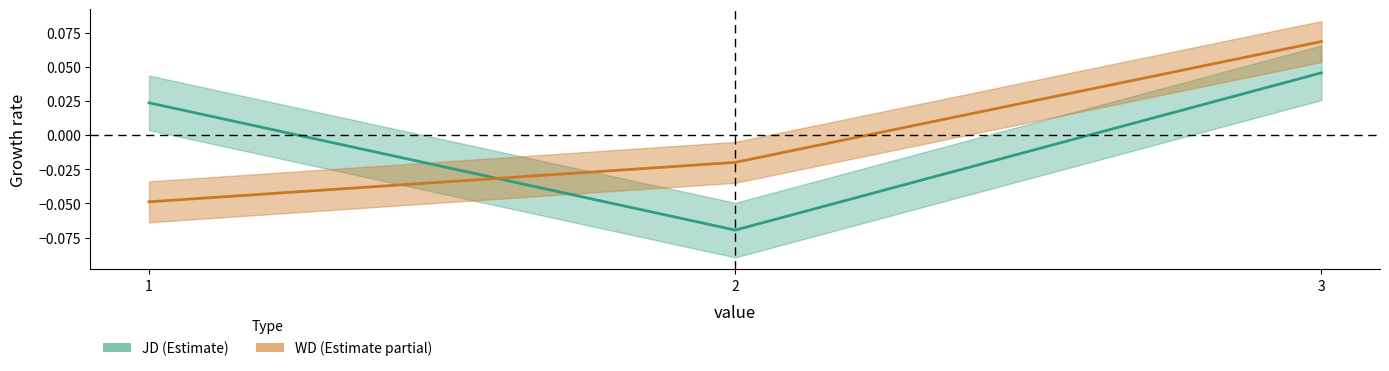

How many data points in JD are less than 0?

1